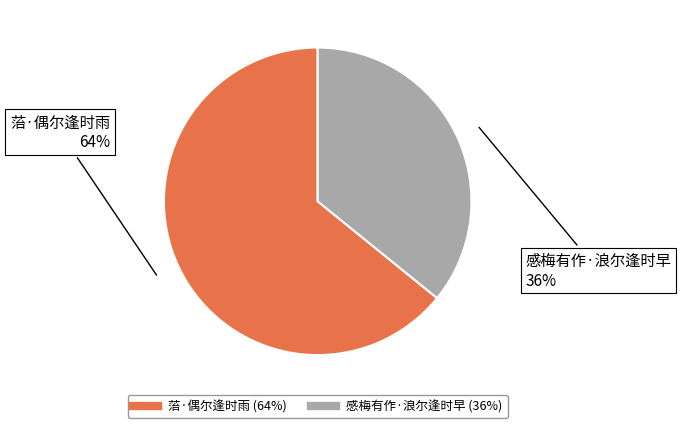

Does 菭·偶尔逢时雨 represent more than half of the total?

Yes